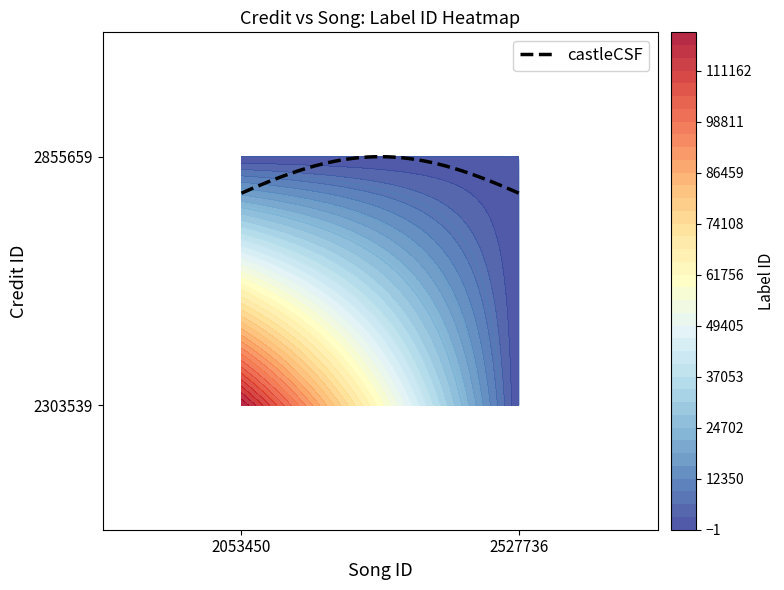

Is the value of 2527736 at 1 greater than the value of 2053450 at 2?

No